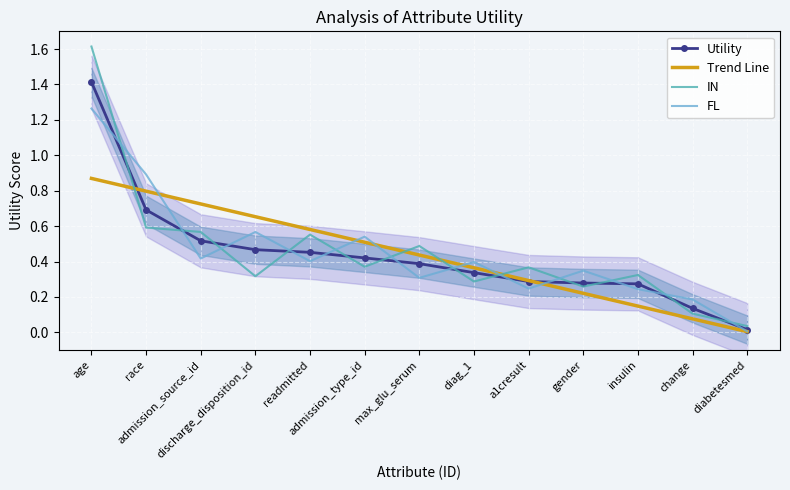

Reading left to right, what are all the values shown in this chart?

Utility: age=1.4	race=0.7	admission_source_id=0.5	discharge_disposition_id=0.5	readmitted=0.5	admission_type_id=0.4	max_glu_serum=0.4	diag_1=0.3	a1cresult=0.3	gender=0.3	insulin=0.3	change=0.1	diabetesmed=0.0
Trend Line: age=0.9	race=0.8	admission_source_id=0.7	discharge_disposition_id=0.7	readmitted=0.6	admission_type_id=0.5	max_glu_serum=0.4	diag_1=0.4	a1cresult=0.3	gender=0.2	insulin=0.1	change=0.1	diabetesmed=0.0
IN: age=1.6	race=0.6	admission_source_id=0.6	discharge_disposition_id=0.3	readmitted=0.6	admission_type_id=0.4	max_glu_serum=0.5	diag_1=0.3	a1cresult=0.4	gender=0.3	insulin=0.3	change=0.1	diabetesmed=0.0
FL: age=1.3	race=0.9	admission_source_id=0.4	discharge_disposition_id=0.6	readmitted=0.4	admission_type_id=0.5	max_glu_serum=0.3	diag_1=0.4	a1cresult=0.2	gender=0.3	insulin=0.2	change=0.2	diabetesmed=0.0